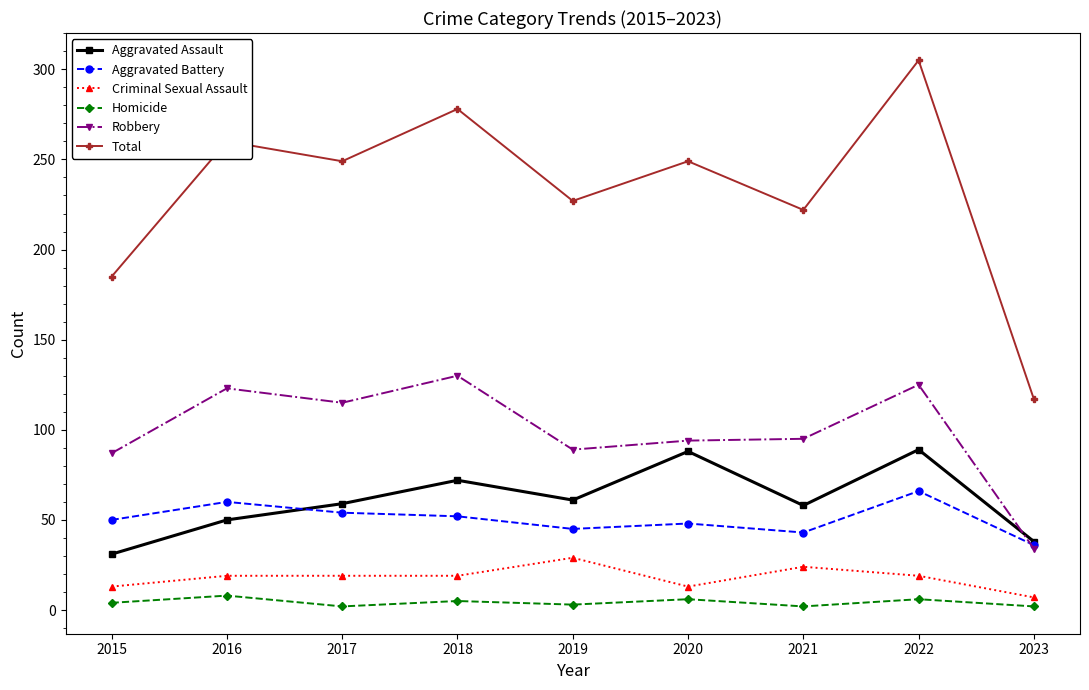

Rank the series by their maximum value, from highest to lowest.

Total, Robbery, Aggravated Assault, Aggravated Battery, Criminal Sexual Assault, Homicide